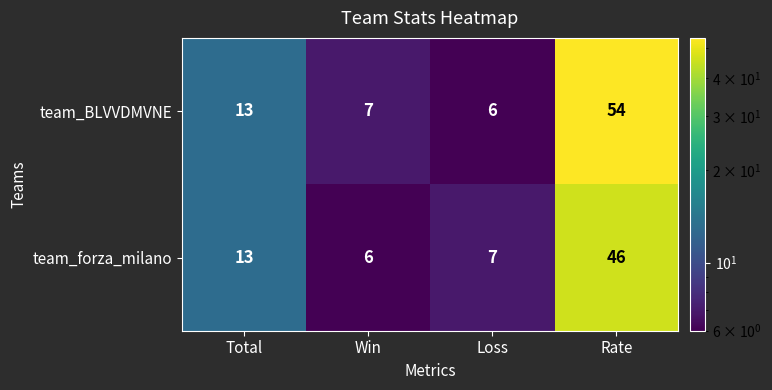

Rank the series by their maximum value, from lowest to highest.

team_forza_milano, team_BLVVDMVNE